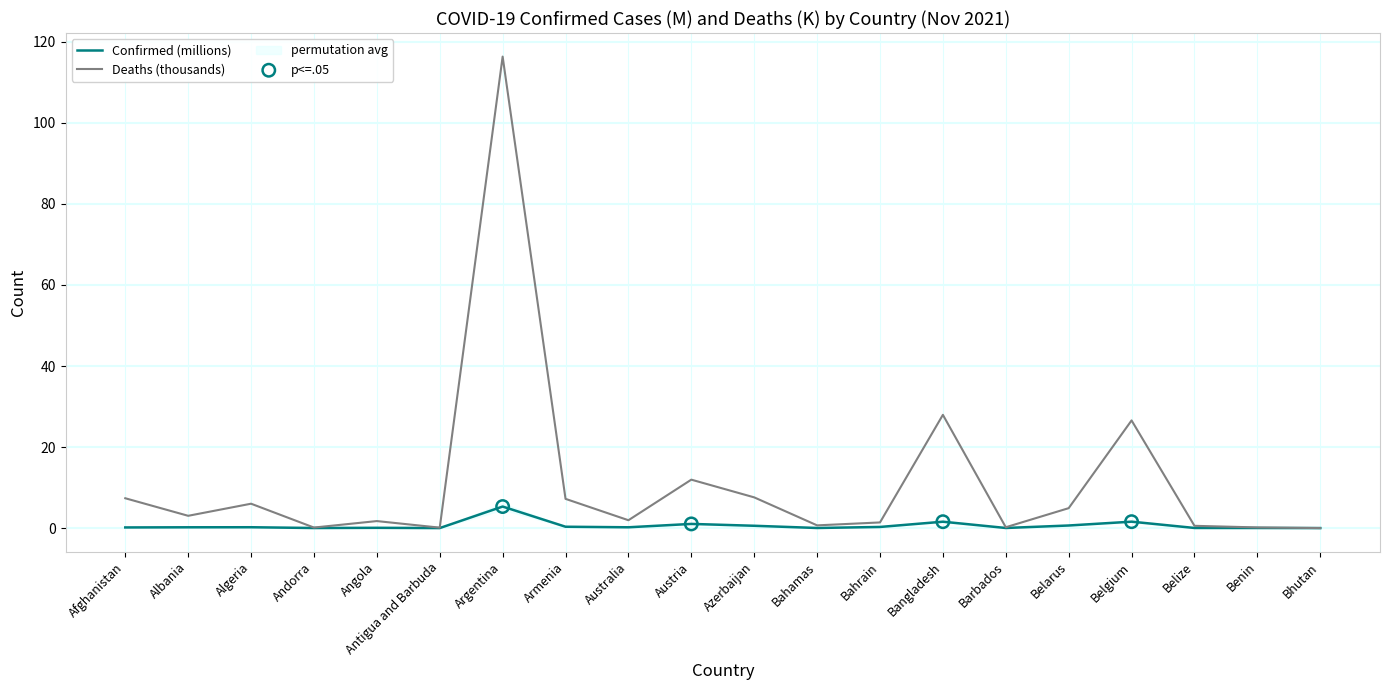

Is the value of Deaths (thousands) at Belarus greater than the value of Confirmed (millions) at Albania?

Yes